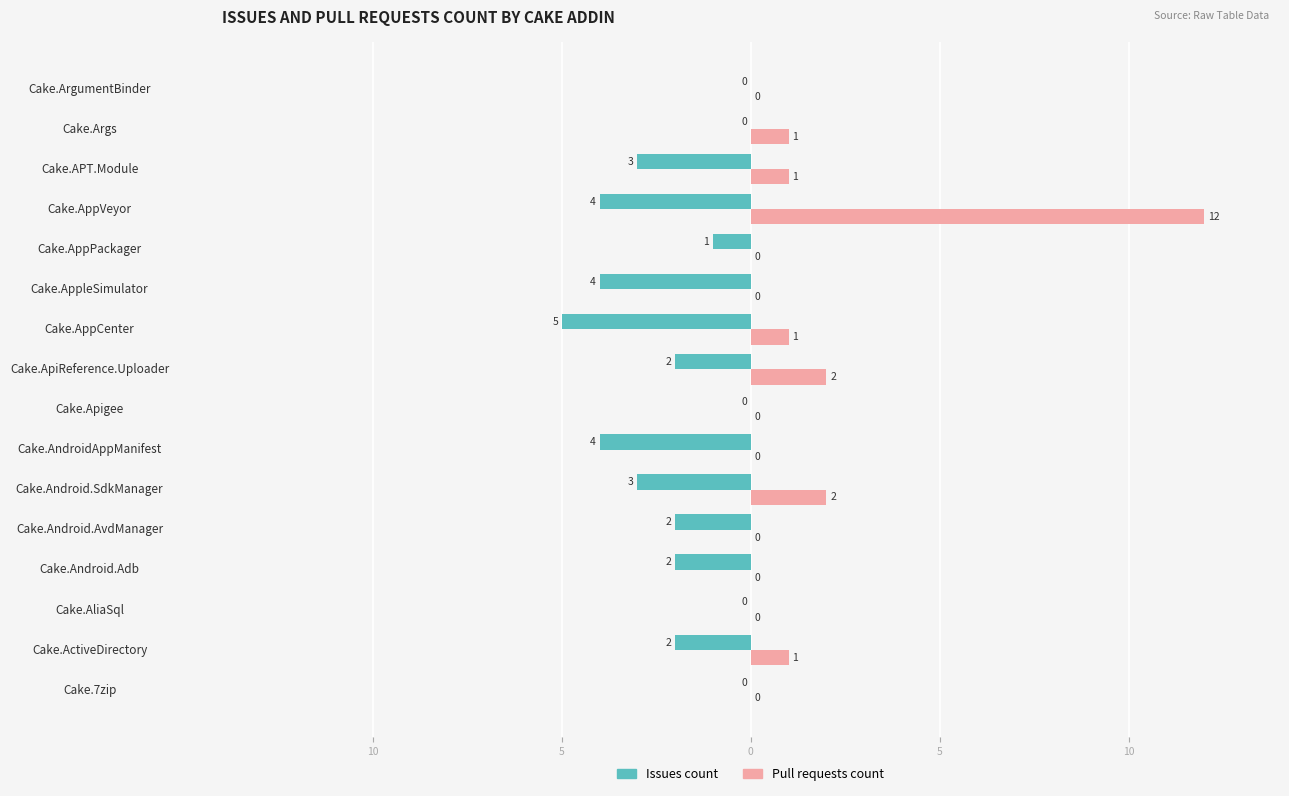

What are all the series names shown in the legend?

Issues count, Pull requests count